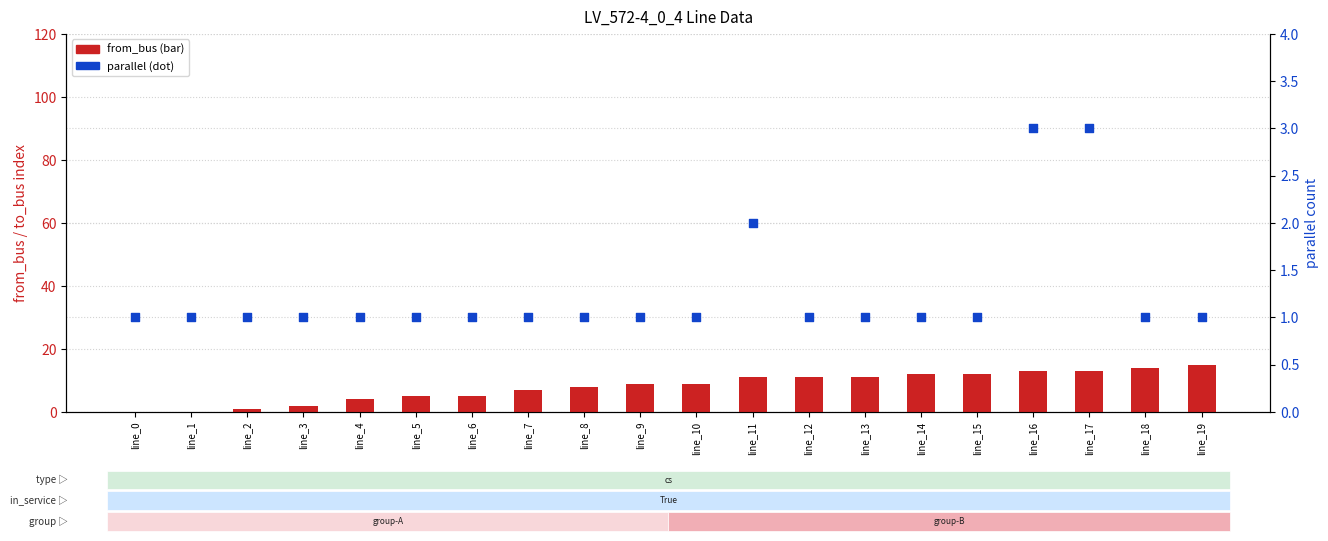

What are all the series names shown in the legend?

from_bus, parallel